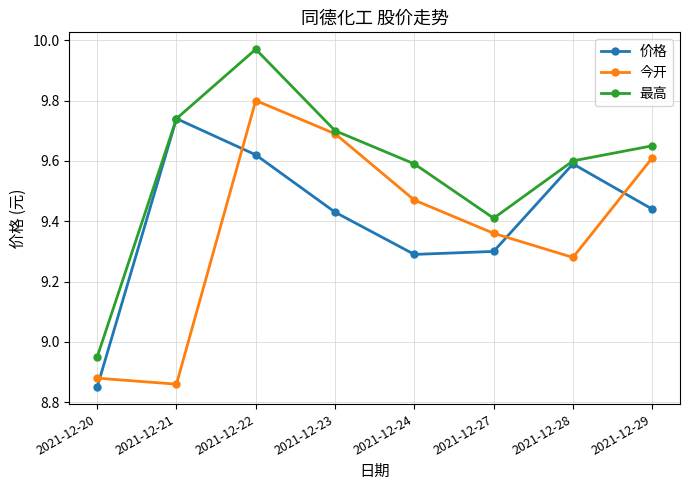

At which label is 最高 closest to 9?

2021-12-20